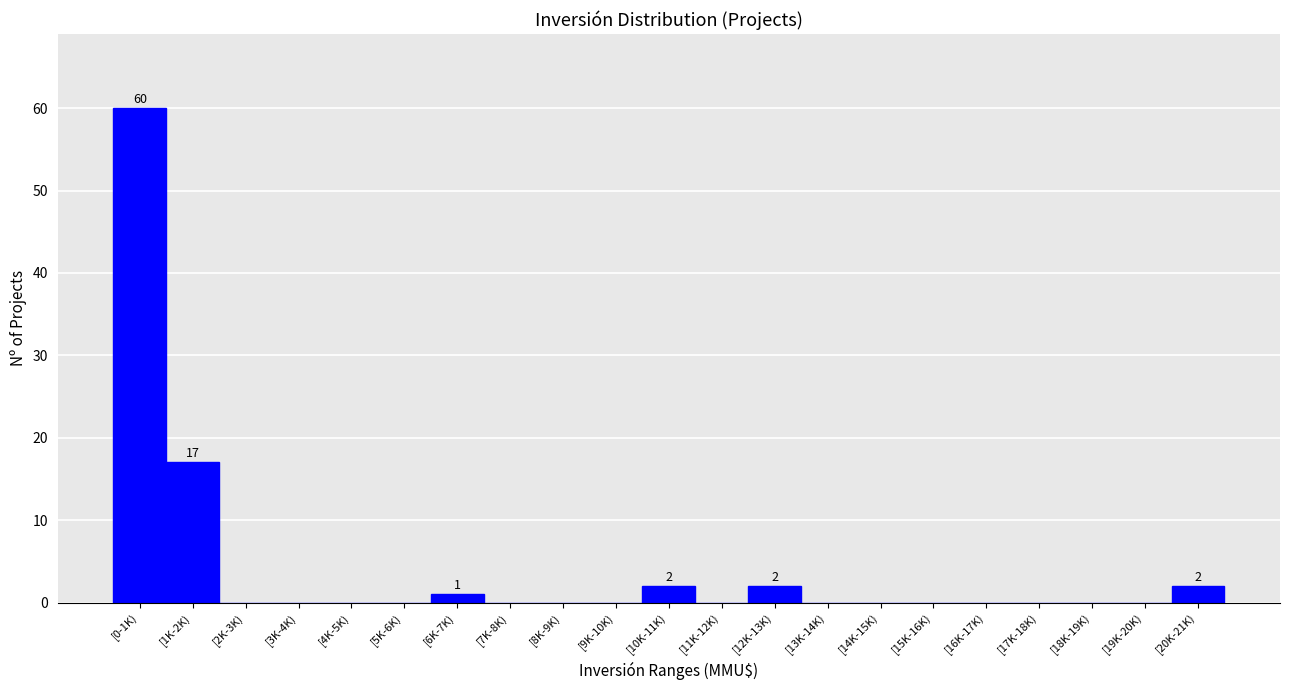

Reading left to right, what are all the values shown in this chart?

[0-1K)=60	[1K-2K)=17	[2K-3K)=0	[3K-4K)=0	[4K-5K)=0	[5K-6K)=0	[6K-7K)=1	[7K-8K)=0	[8K-9K)=0	[9K-10K)=0	[10K-11K)=2	[11K-12K)=0	[12K-13K)=2	[13K-14K)=0	[14K-15K)=0	[15K-16K)=0	[16K-17K)=0	[17K-18K)=0	[18K-19K)=0	[19K-20K)=0	[20K-21K)=2